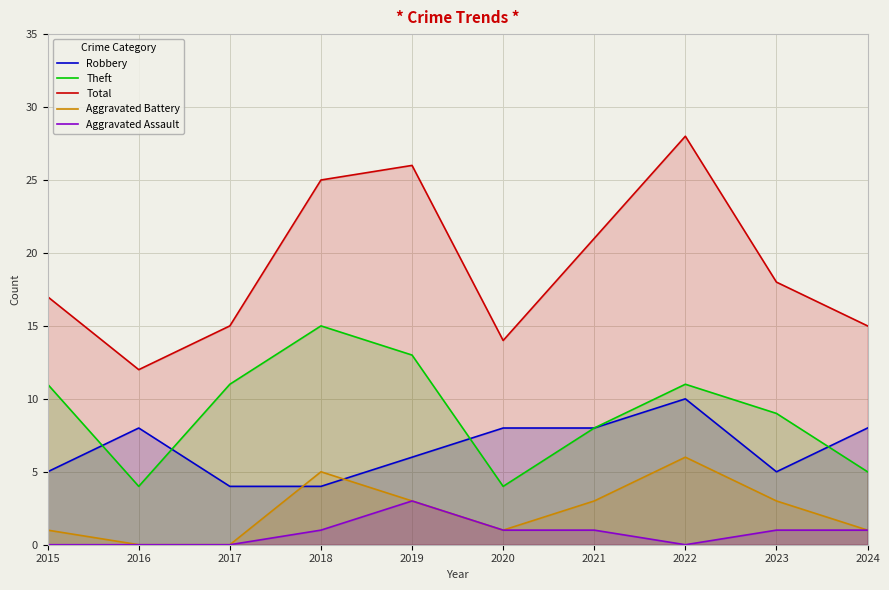

Rank the categories by Aggravated Assault value from lowest to highest.

2015, 2016, 2017, 2022, 2018, 2020, 2021, 2023, 2024, 2019